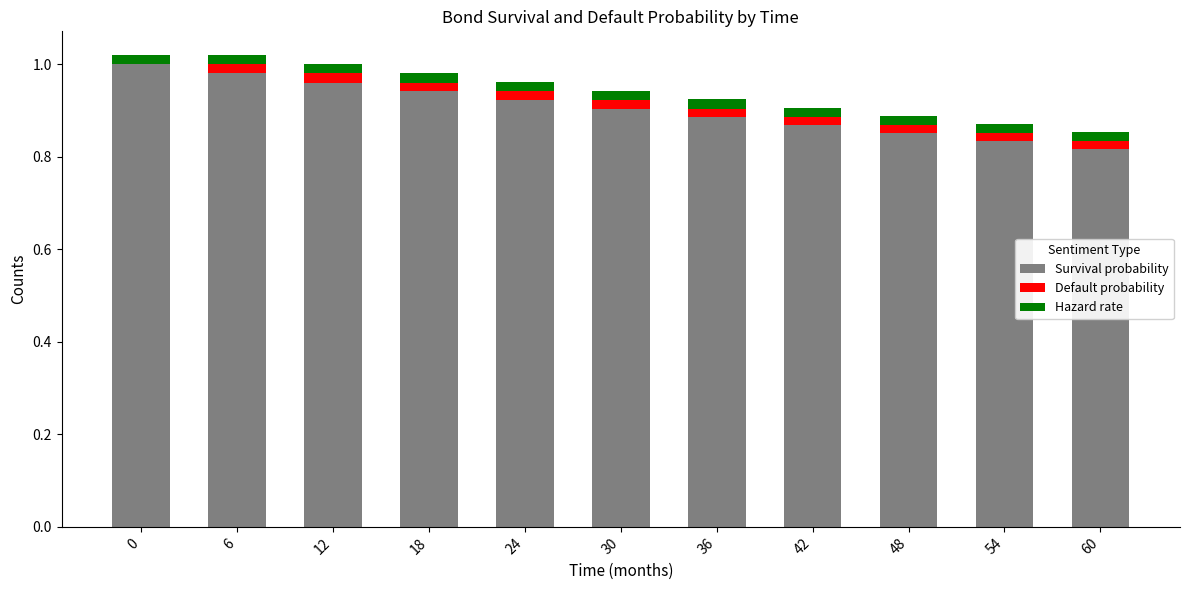

Is it true that Survival probability equals 0.3 at 60?

False